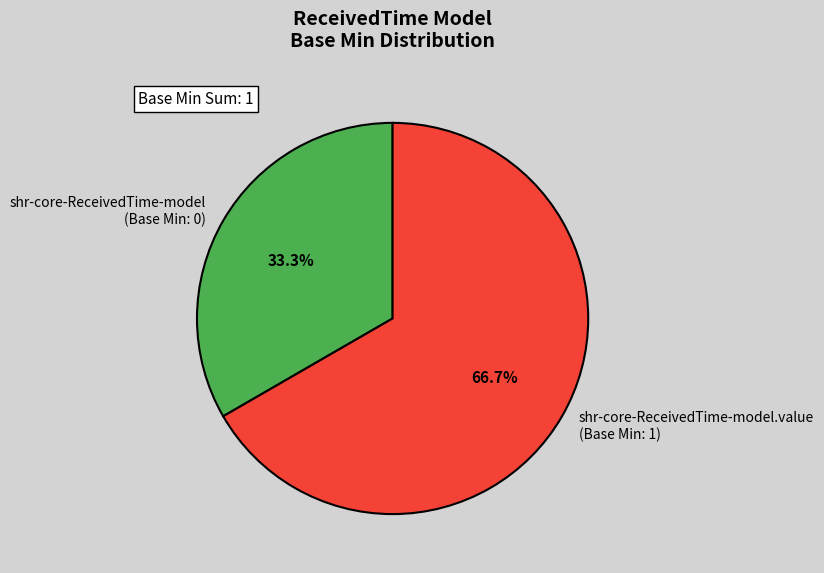

How many slices are in this pie chart?

2